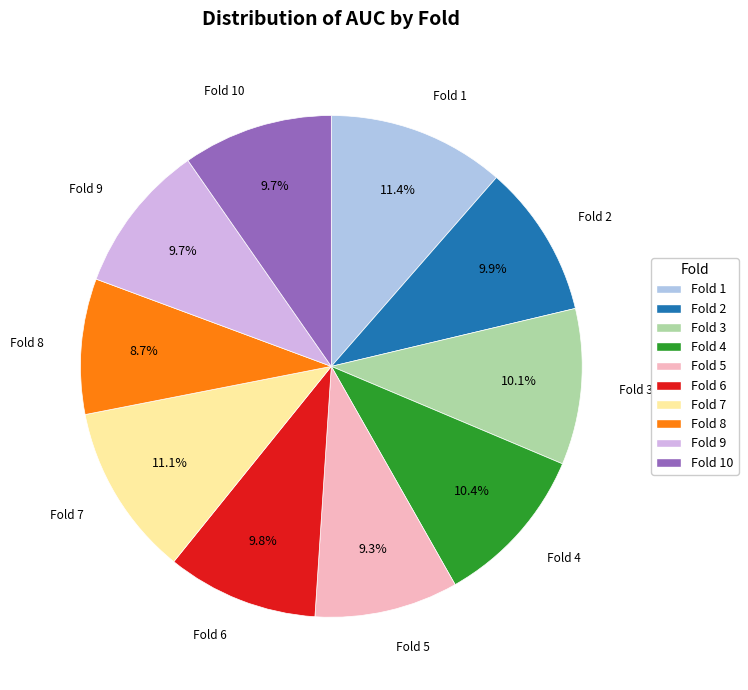

Is there a majority slice in this chart?

No